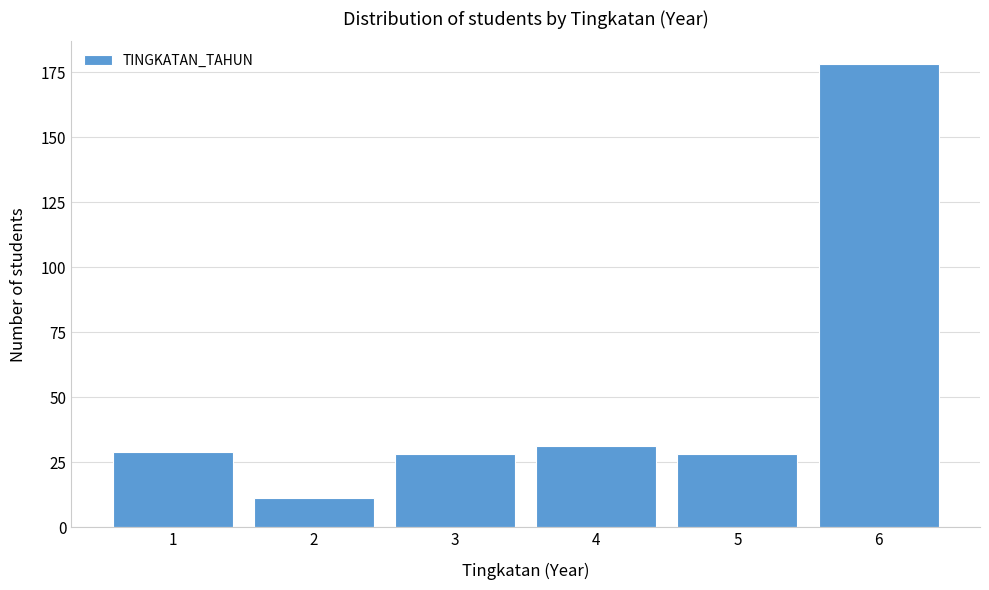

Reading left to right, what are all the values shown in this chart?

29	11	28	31	28	178